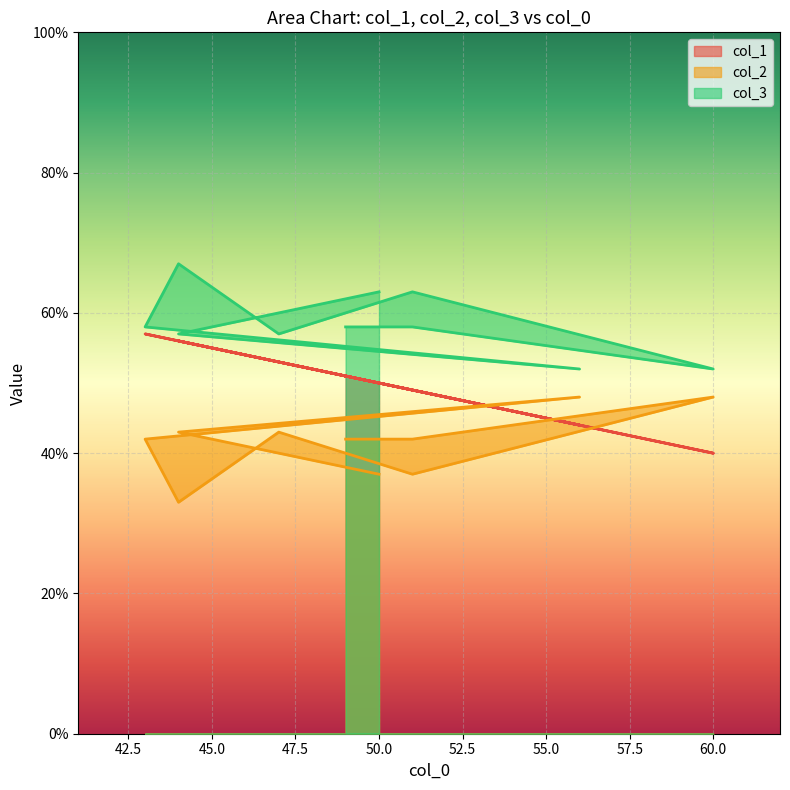

Rank the series at 51 from highest to lowest value.

col_3, col_1, col_2